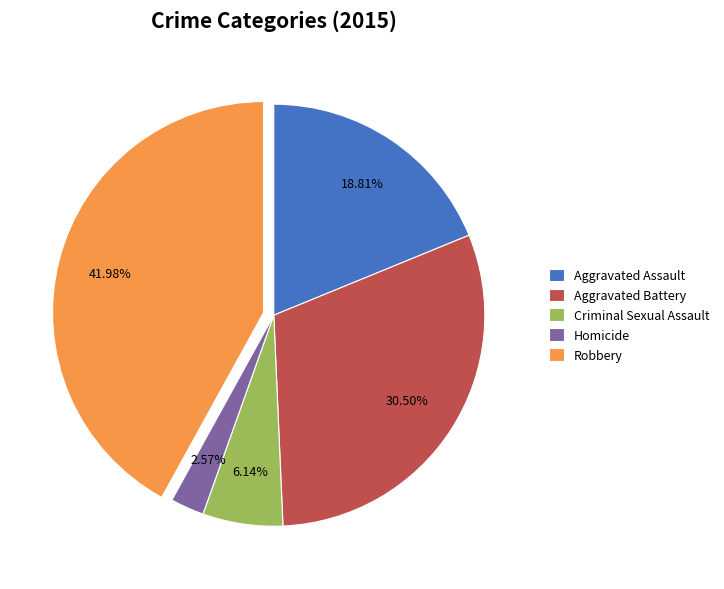

True or false: Criminal Sexual Assault accounts for 6% of the total.

True